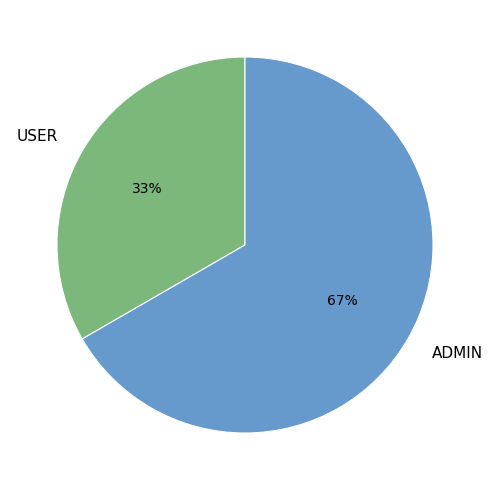

Which slice is the smallest?

USER